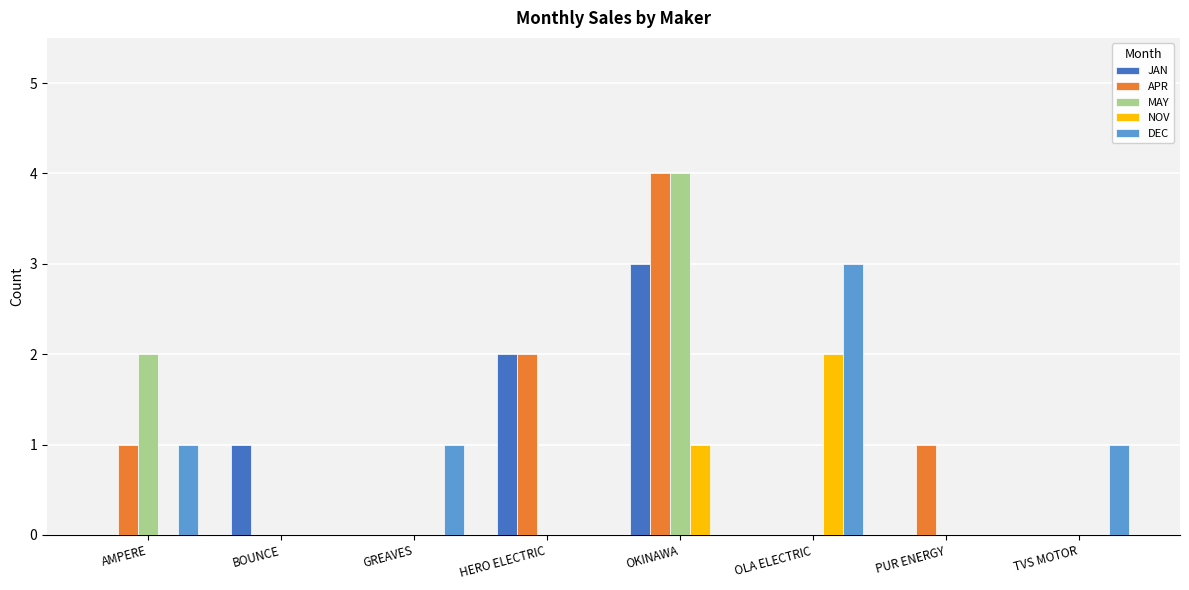

Which series changed the most between HERO ELECTRIC and OLA ELECTRIC?

DEC